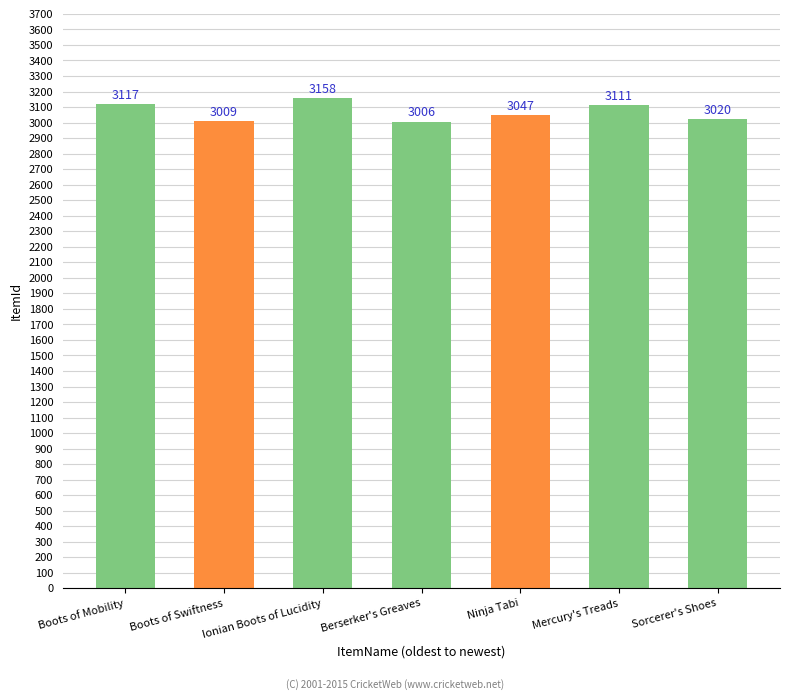

List the labels in order of value, smallest first.

Berserker's Greaves, Boots of Swiftness, Sorcerer's Shoes, Ninja Tabi, Mercury's Treads, Boots of Mobility, Ionian Boots of Lucidity